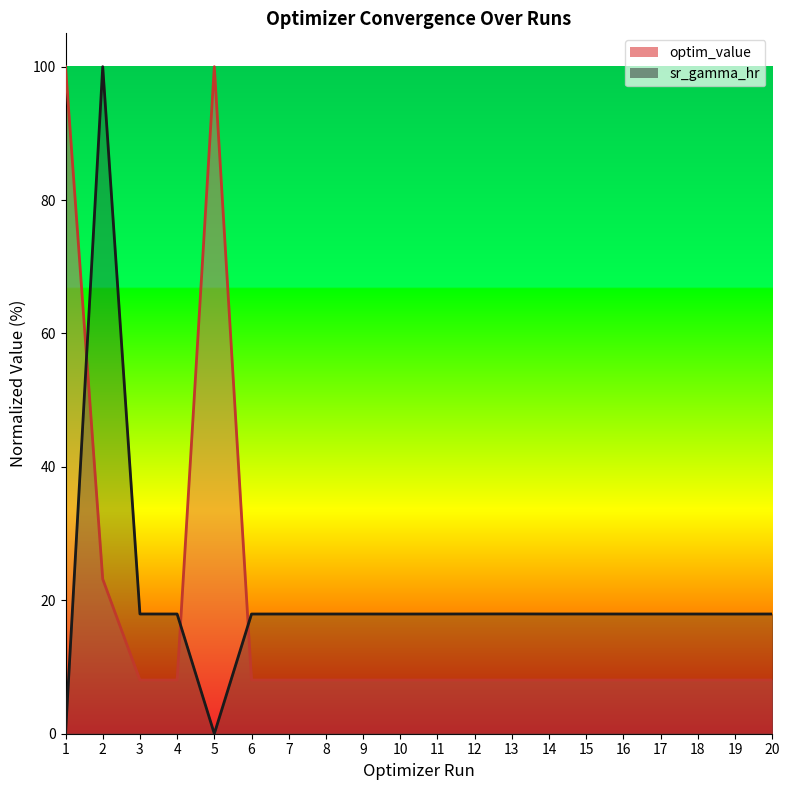

Where does the sr_gamma_hr series first go above 17?

2